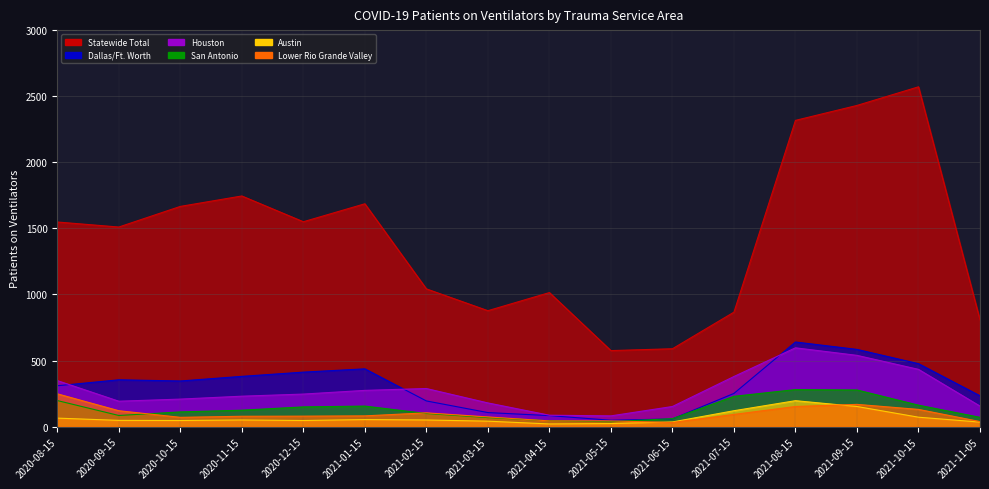

True or false: Lower Rio Grande Valley and Houston intersect in this chart.

False